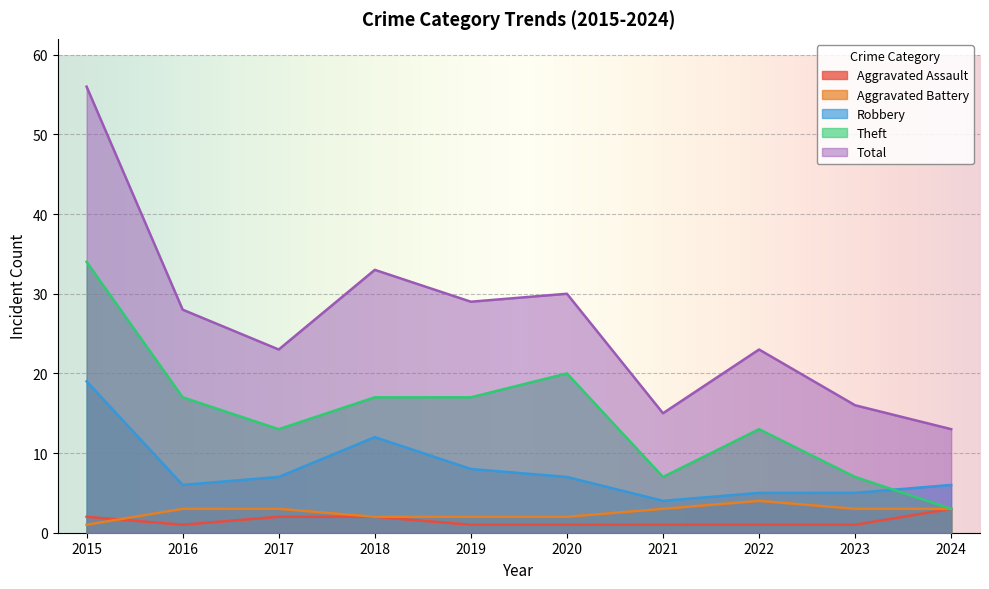

True or false: Aggravated Battery and Total intersect in this chart.

False